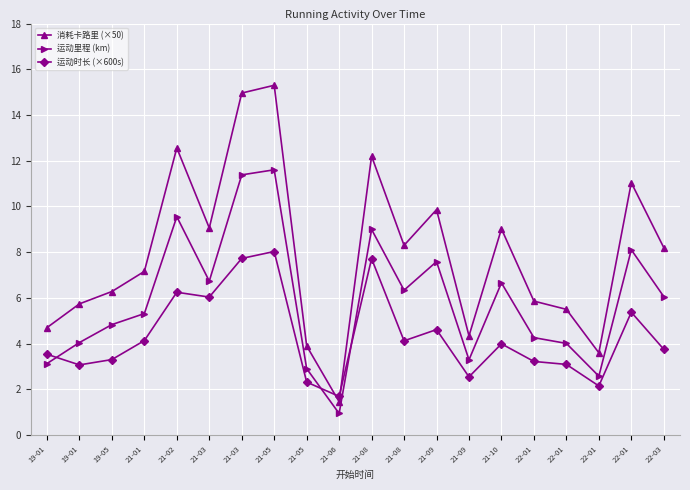

True or false: 运动里程 (km) has a value of 3.1 at 19-01.

True